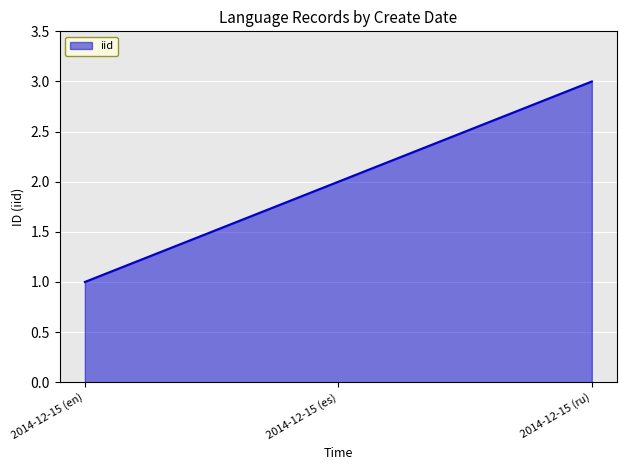

How many series are shown in this chart?

1